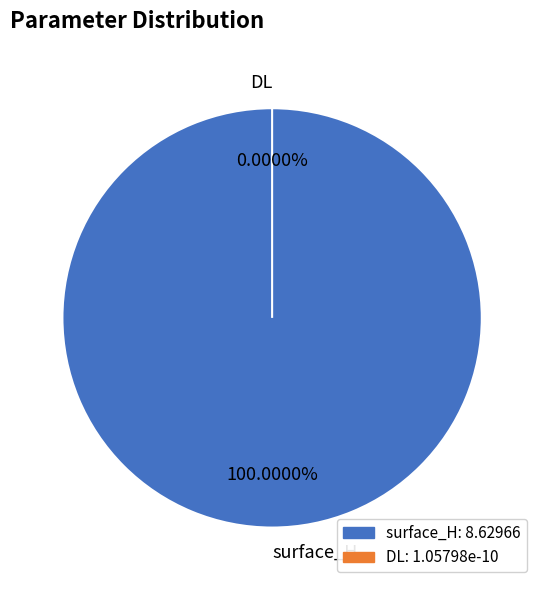

Between DL and surface_H, which is larger?

surface_H